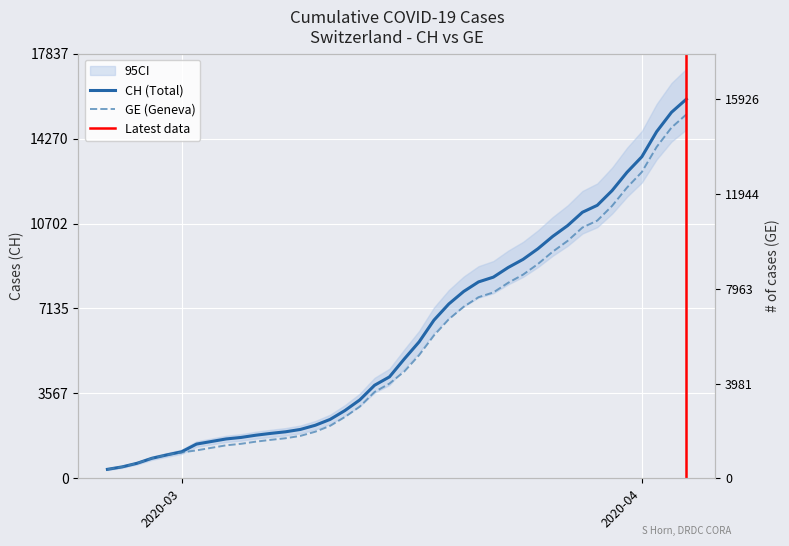

Rank the categories by CH value from lowest to highest.

2020-02-25, 2020-02-26, 2020-02-27, 2020-02-28, 2020-02-29, 2020-03-01, 2020-03-02, 2020-03-03, 2020-03-04, 2020-03-05, 2020-03-06, 2020-03-07, 2020-03-08, 2020-03-09, 2020-03-10, 2020-03-11, 2020-03-12, 2020-03-13, 2020-03-14, 2020-03-15, 2020-03-16, 2020-03-17, 2020-03-18, 2020-03-19, 2020-03-20, 2020-03-21, 2020-03-22, 2020-03-23, 2020-03-24, 2020-03-25, 2020-03-26, 2020-03-27, 2020-03-28, 2020-03-29, 2020-03-30, 2020-03-31, 2020-04-01, 2020-04-02, 2020-04-03, 2020-04-04